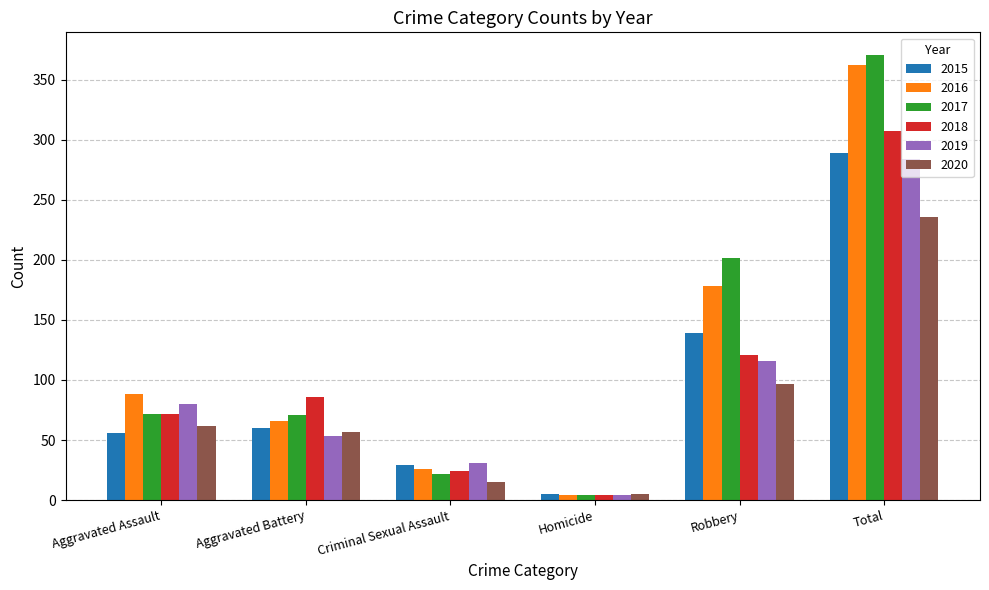

Is the value of 2017 at Homicide greater than the value of 2018 at Aggravated Battery?

No